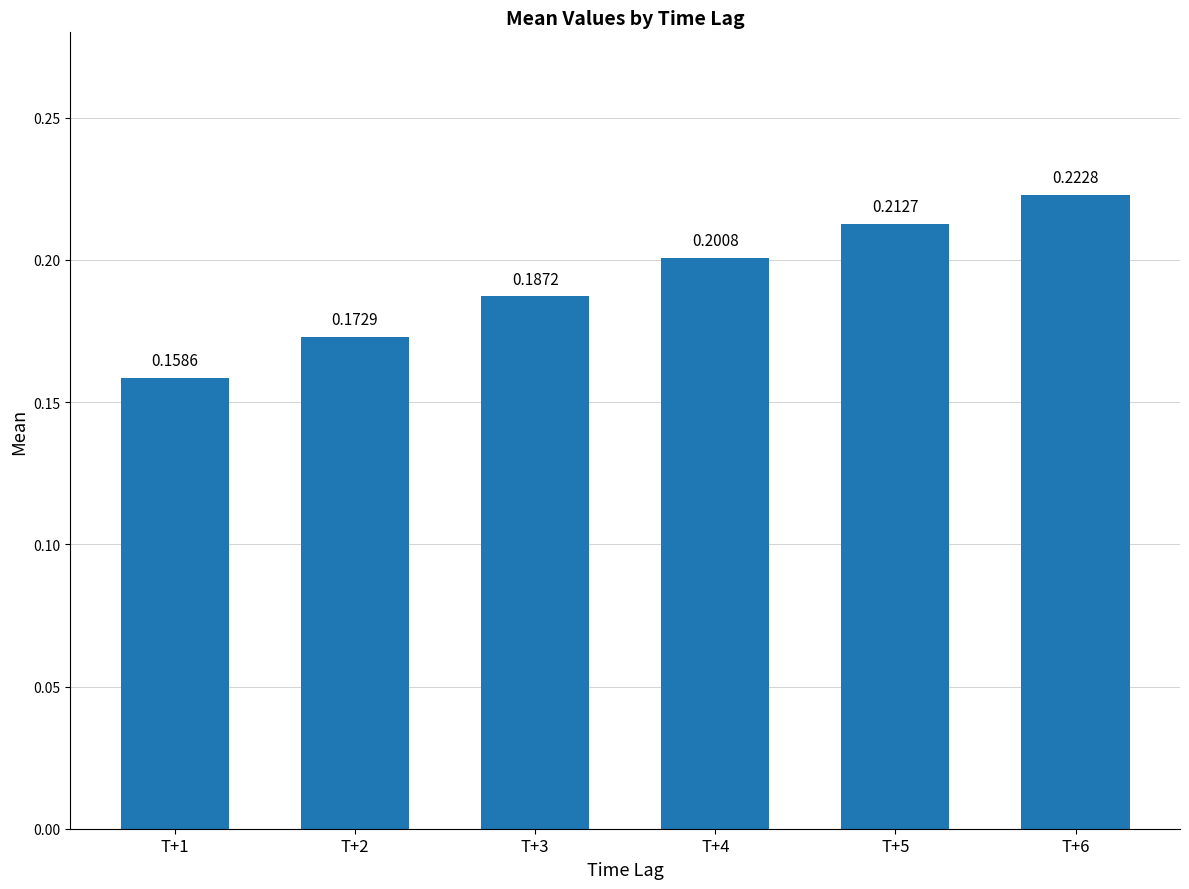

At which label is the value closest to 0?

T+1